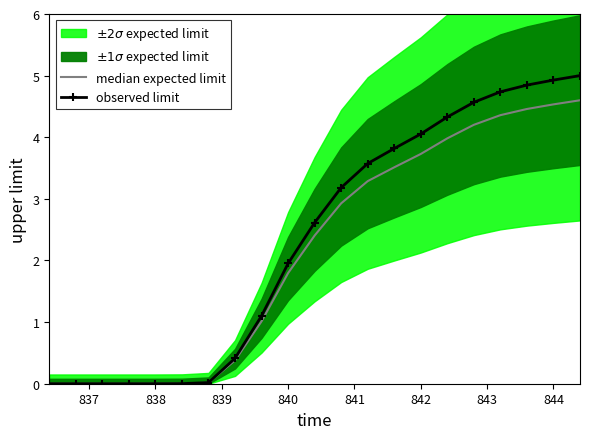

True or false: observed limit and median expected limit intersect in this chart.

False